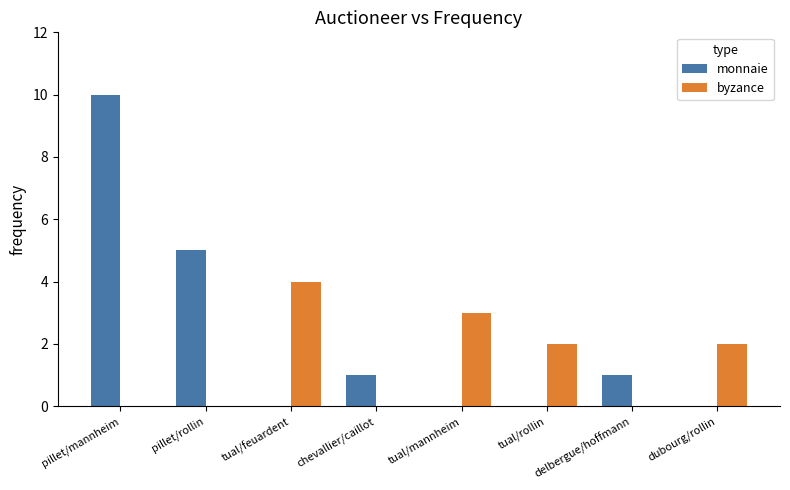

Between tual/mannheim and delbergue/hoffmann, which series saw the biggest shift?

byzance